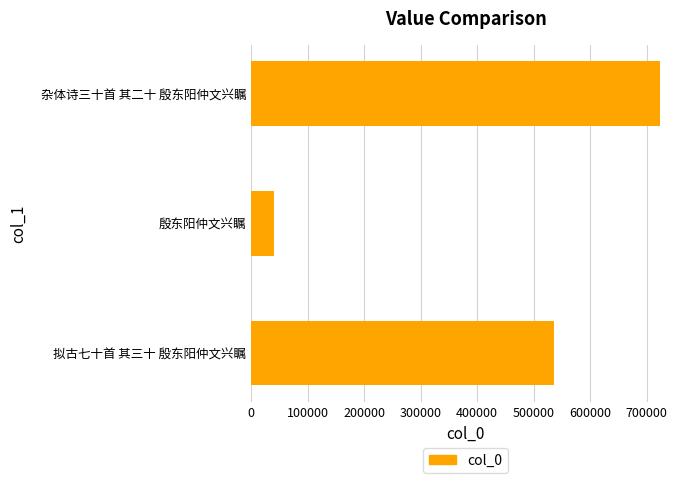

What is the maximum value shown in the chart?

722869